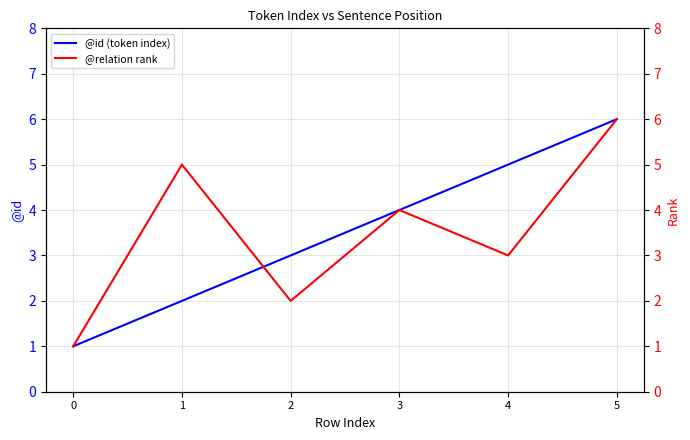

Between which two adjacent categories do @relation rank and @id (token index) first intersect?

1 and 2